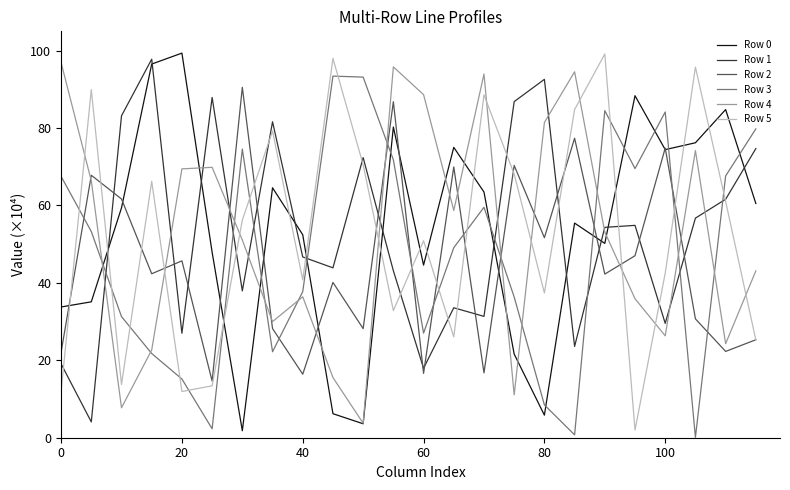

Which series ends up on top after the final intersection of Row 2 and Row 4?

Row 4